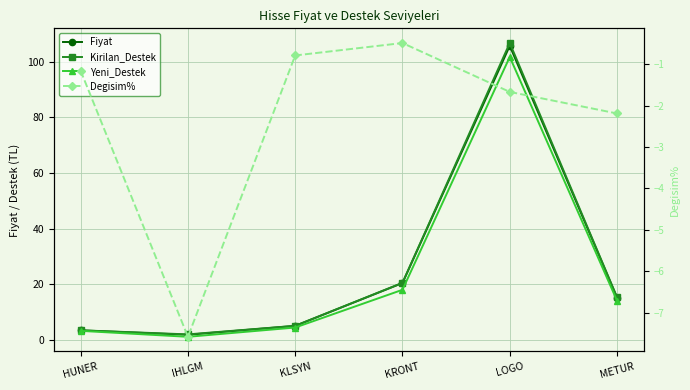

What is the highest value of the Degisim% series?

-0.5